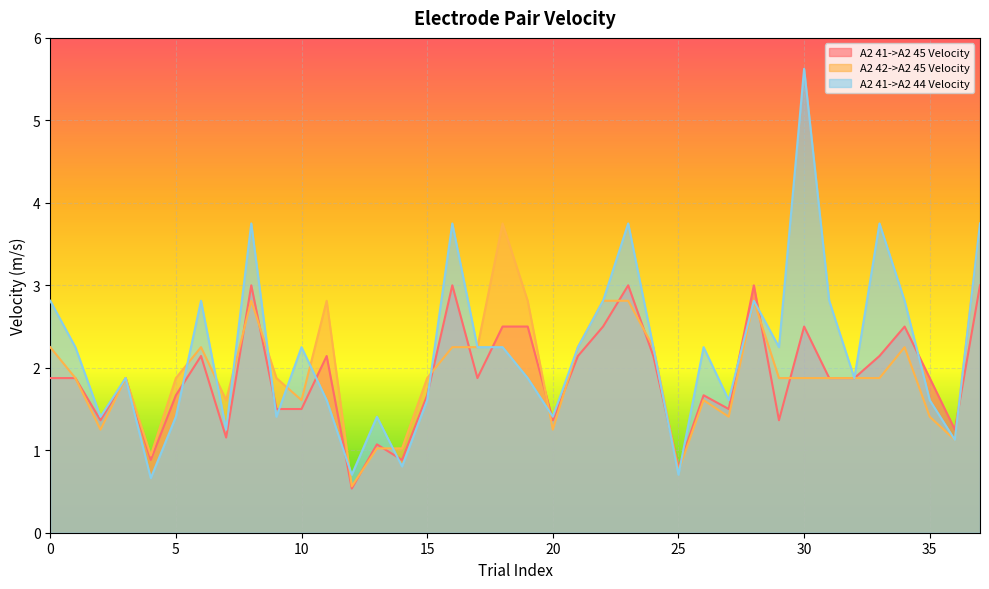

At how many categories does at least one series exceed 1?

35